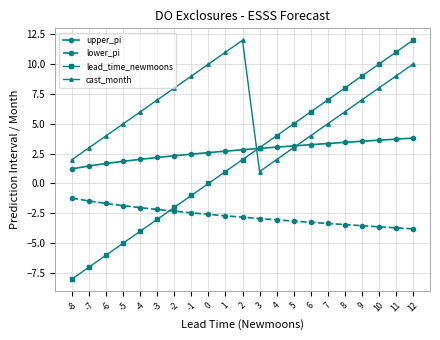

Count the number of categories in the chart.

21